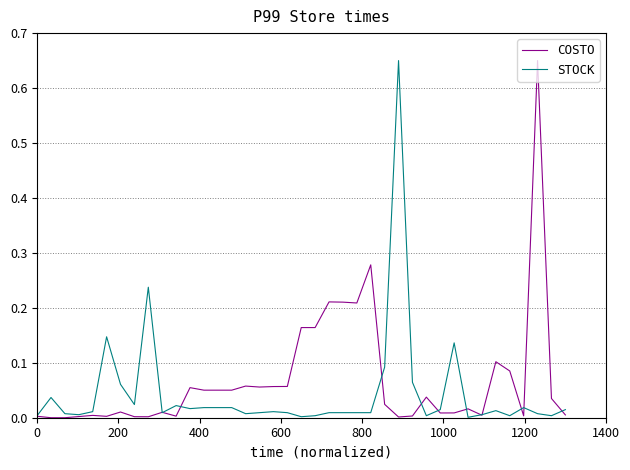

After their last crossing, which series has the higher values: STOCK or COSTO?

STOCK